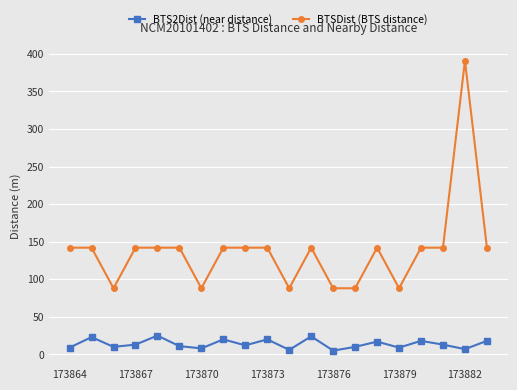

Rank the series by their maximum value, from highest to lowest.

BTSDist (BTS distance), BTS2Dist (near distance)